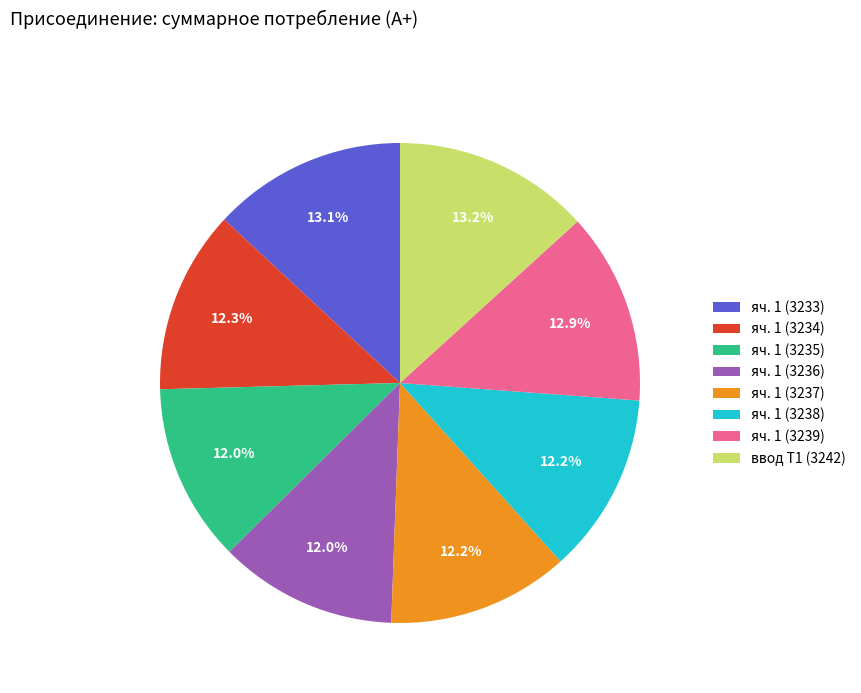

The яч. 1 (3235) slice represents 17% of the pie. True or false?

False